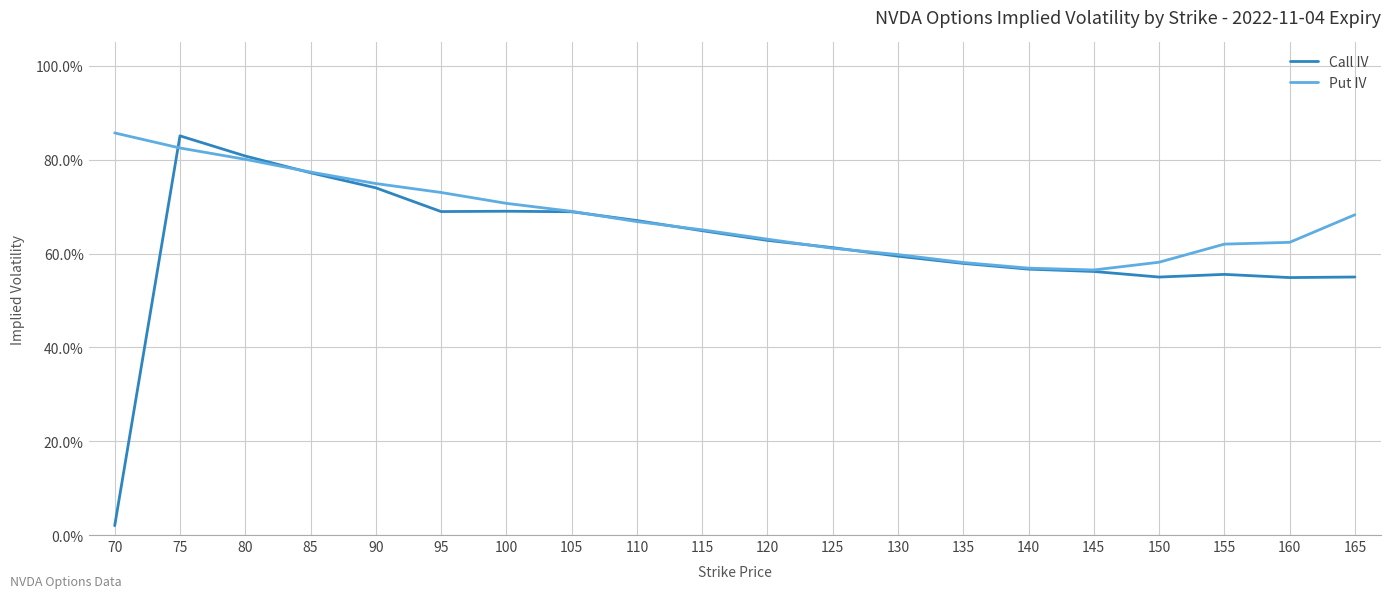

Is this an area chart (filled region under the line)?

No